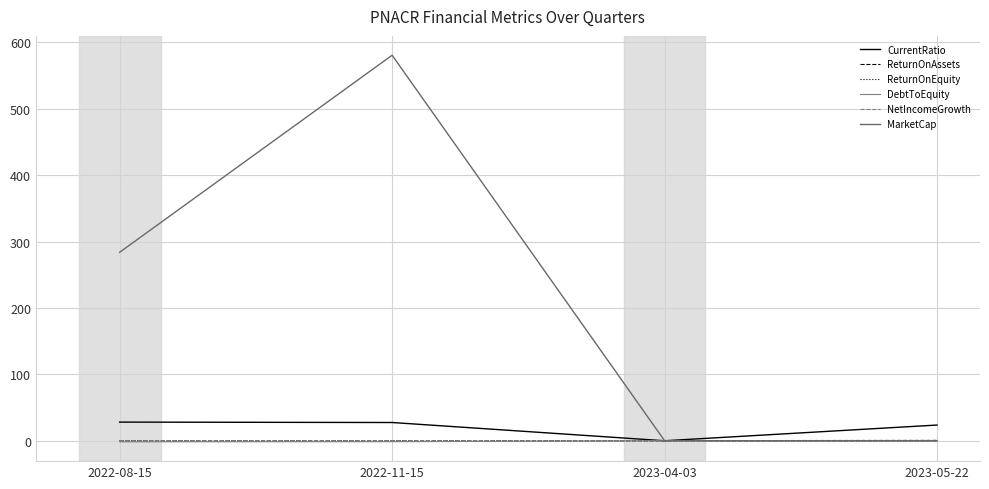

The NetIncomeGrowth series shows 0.3 at 2022-08-15. True or false?

False